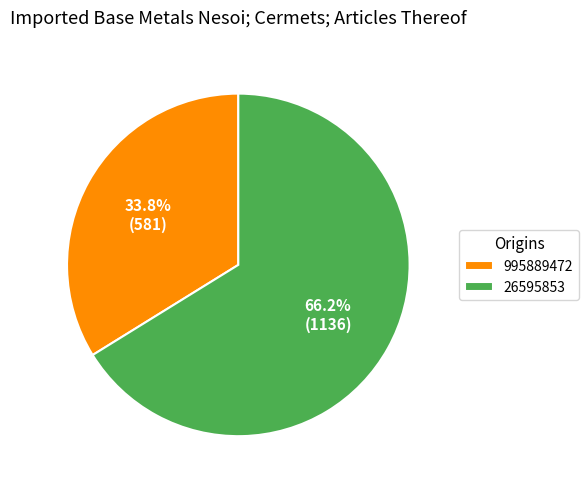

Rank the categories by value from highest to lowest.

26595853, 995889472